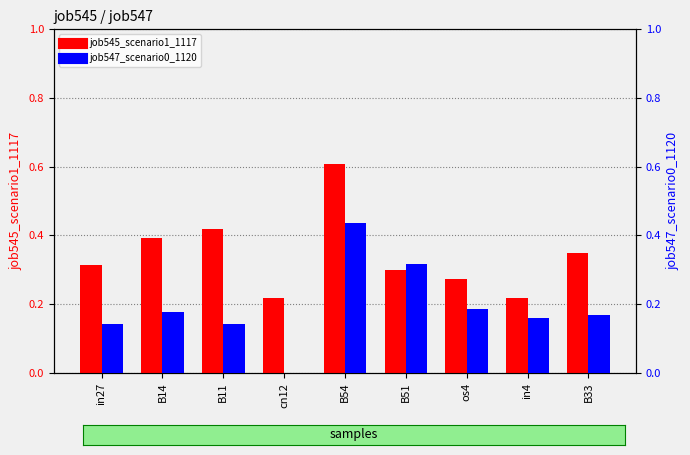

Which has a higher value, B33 or B51?

B33